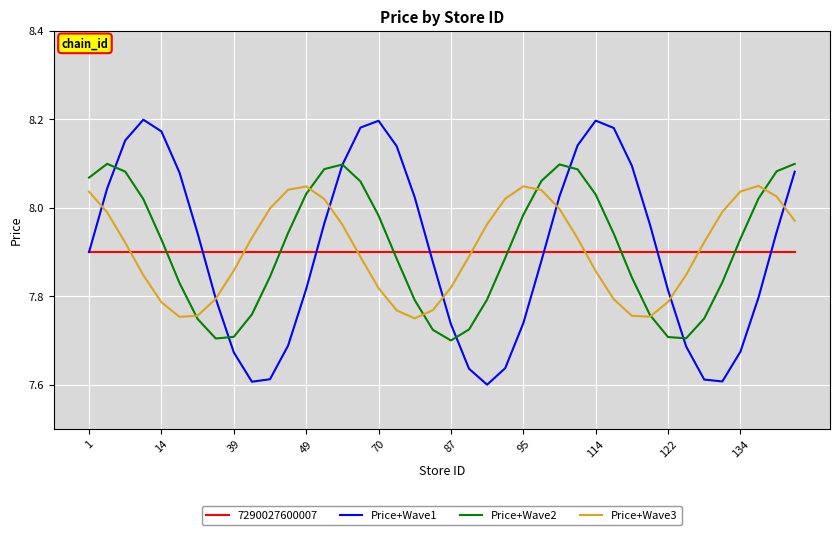

True or false: Price+Wave2 has more than 2 interior local peaks.

True